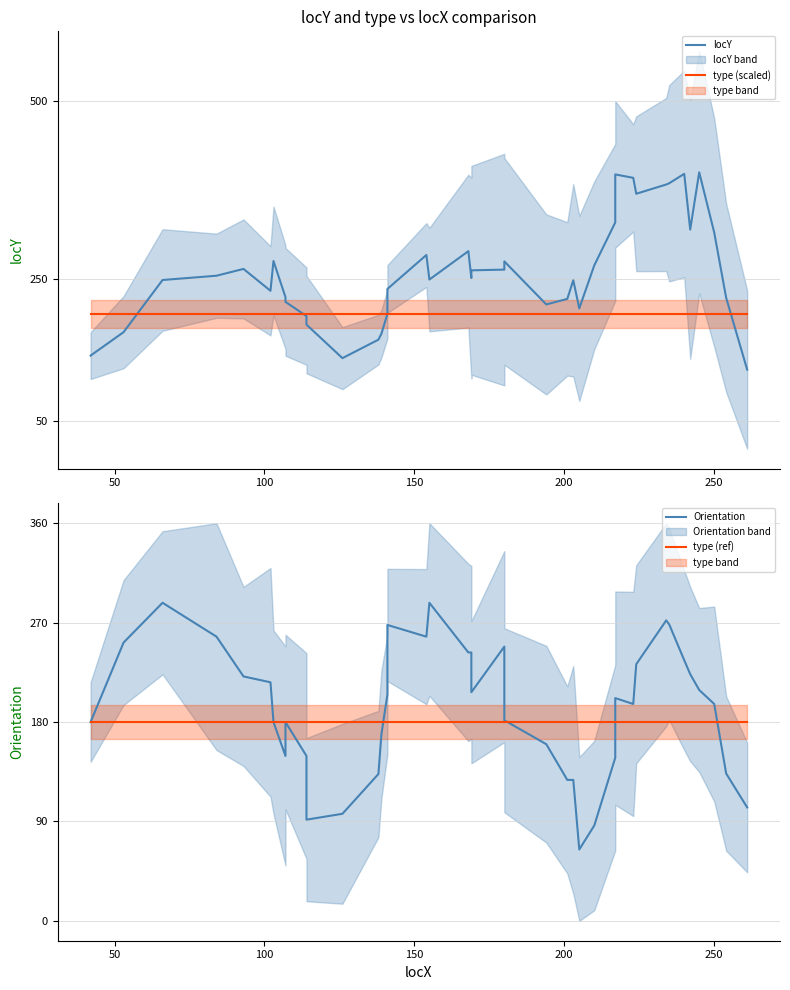

What is the sum of all type (ref) values?

7200.0